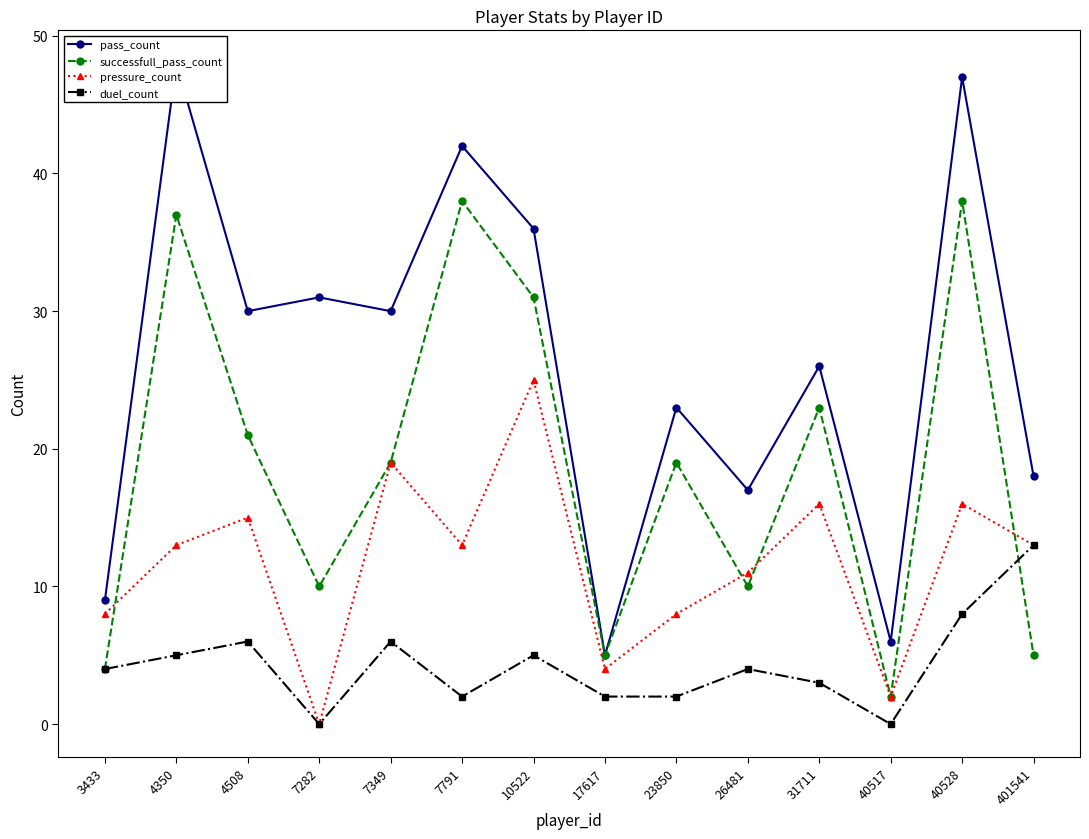

At 26481, list the series in order from largest to smallest.

pass_count, pressure_count, successfull_pass_count, duel_count